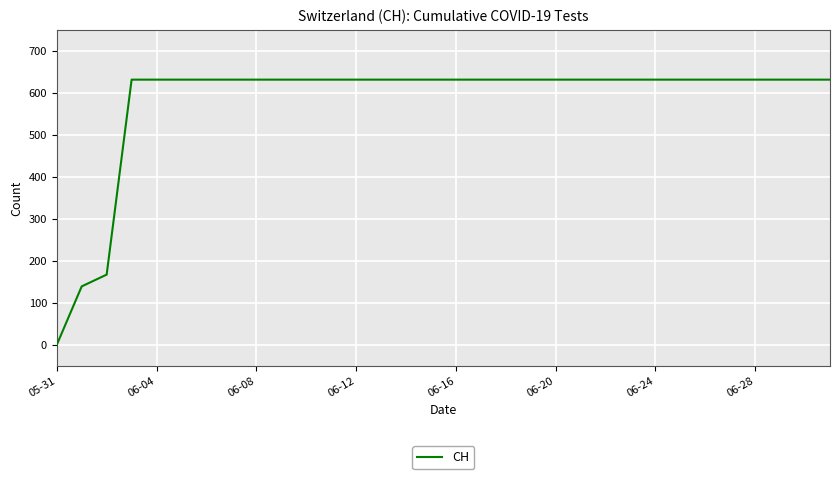

What is the difference between the maximum and minimum values?

631